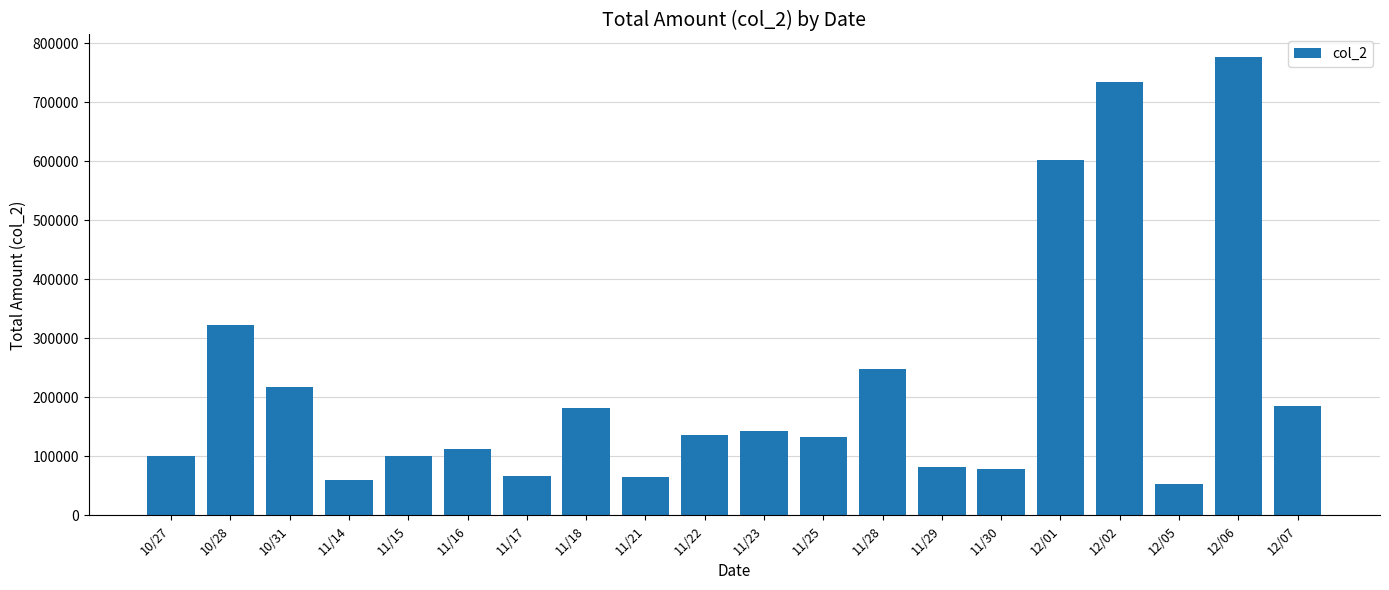

What is the label of the 1st bar from the right?

12/07